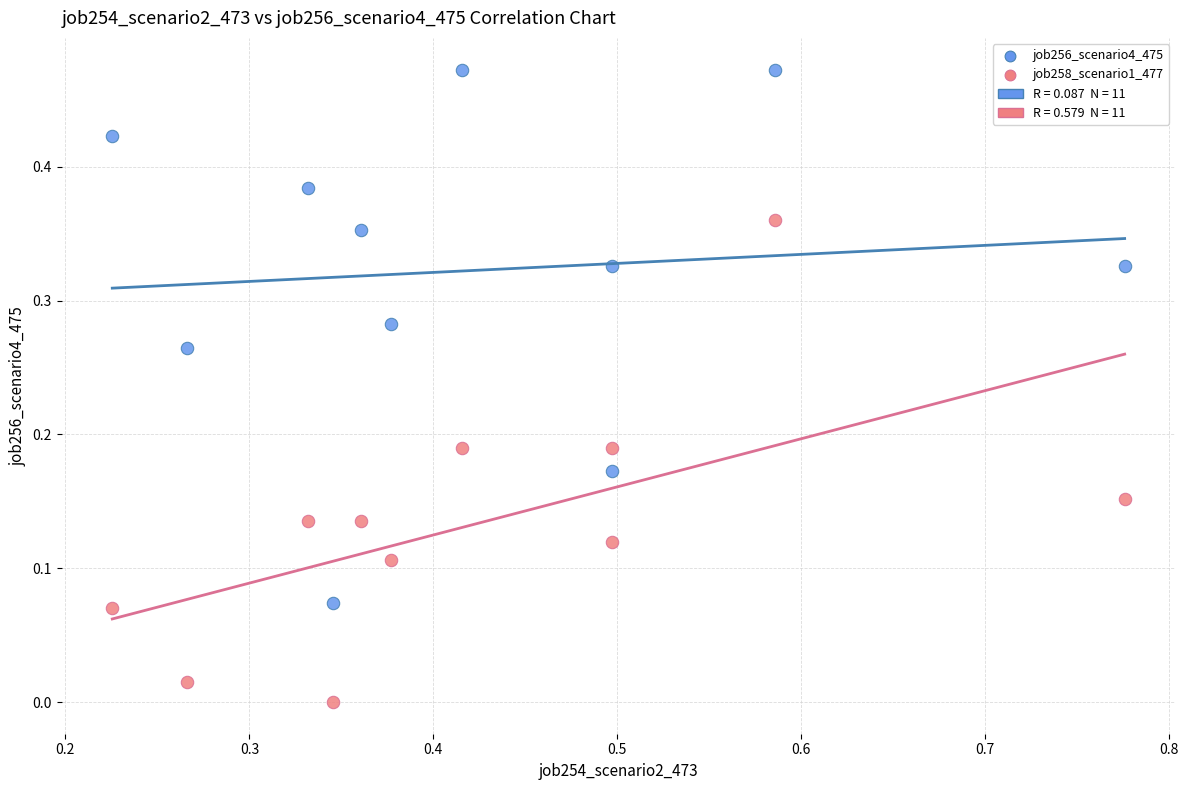

Across all data points, what is the range of X values (max minus min)?

0.6